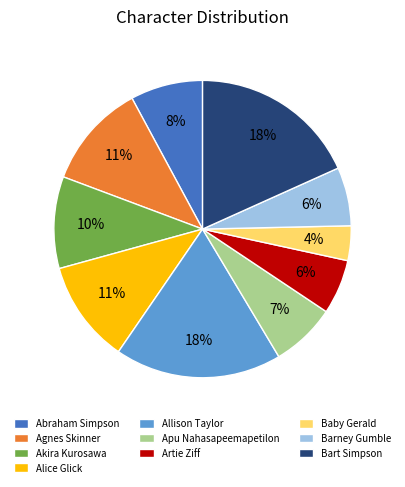

Is there a majority slice in this chart?

No